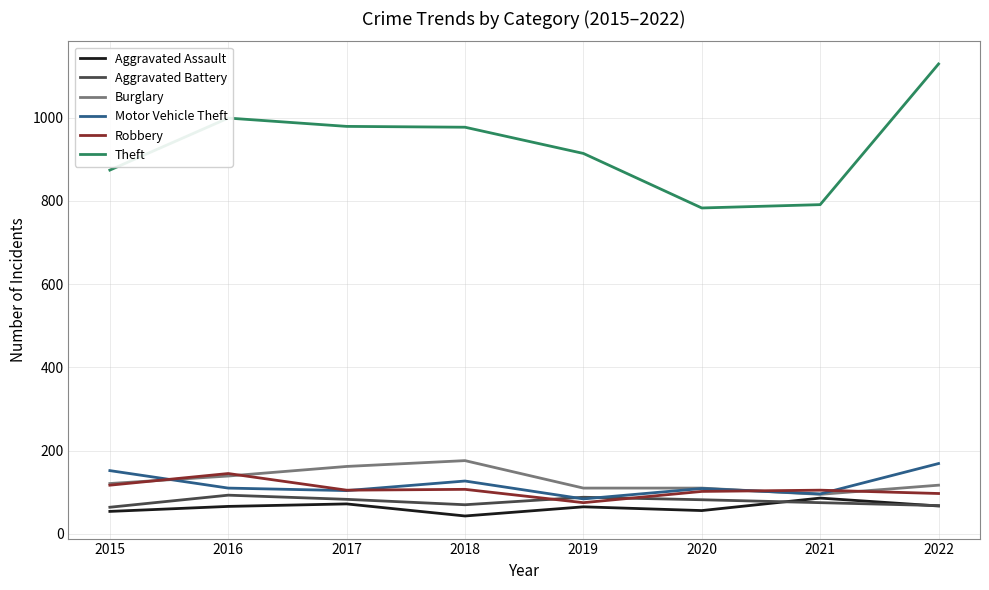

What is the average value of the Burglary series?

129